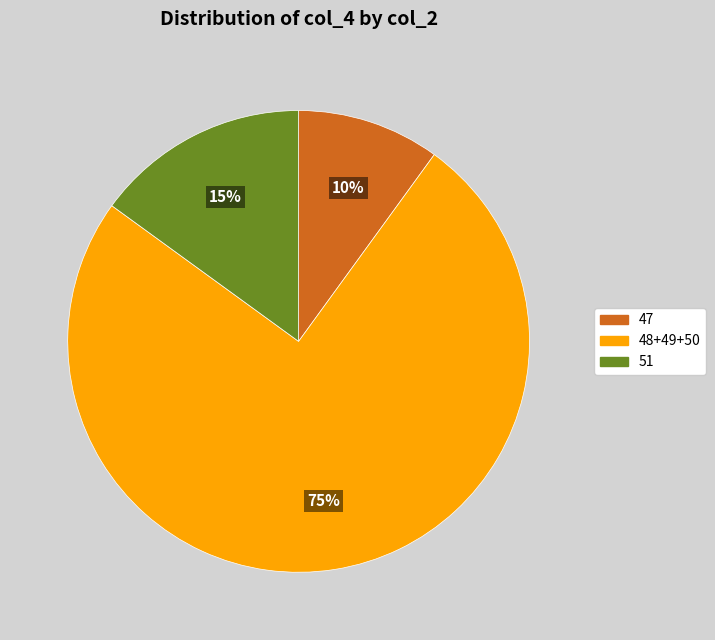

To the nearest percent, what is the average slice percentage?

33%